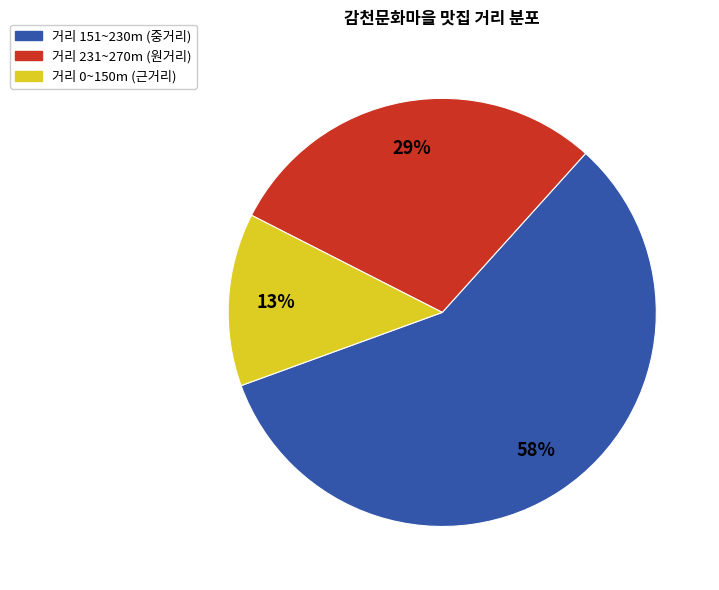

How many slices are in this pie chart?

3